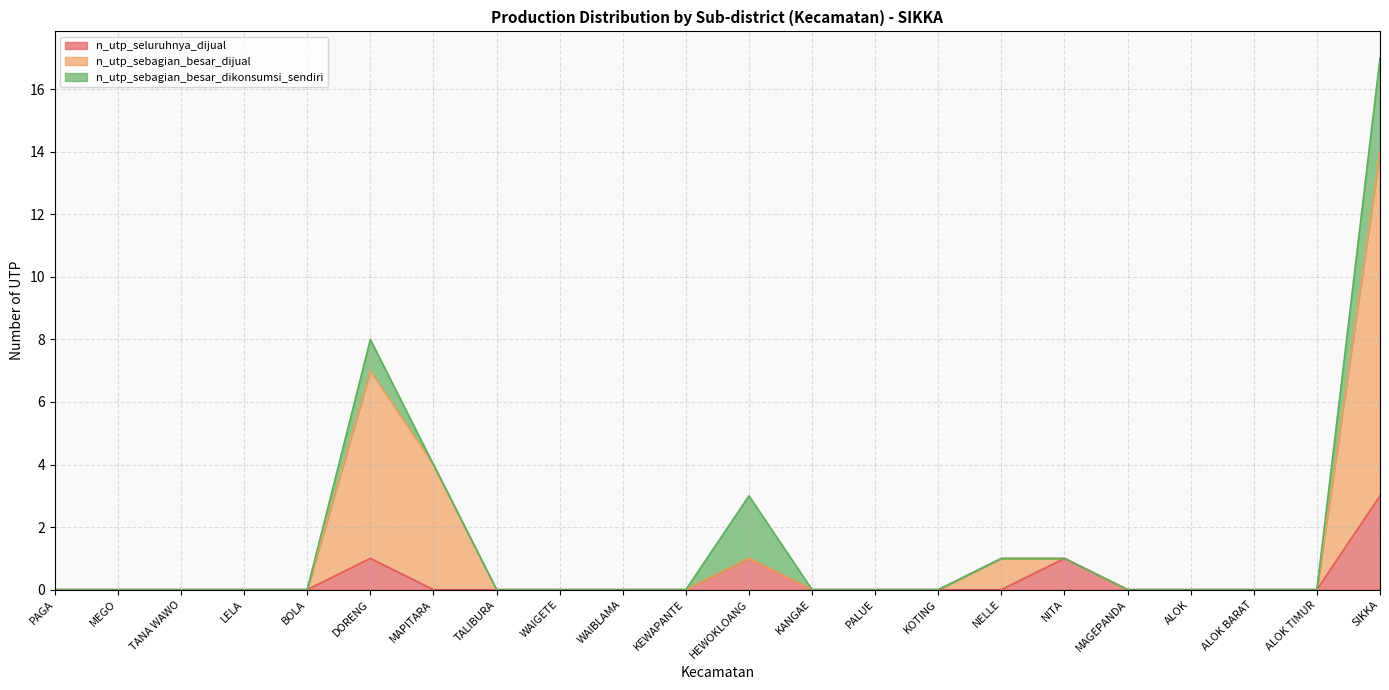

Which label corresponds to the smallest value in the chart?

PAGA